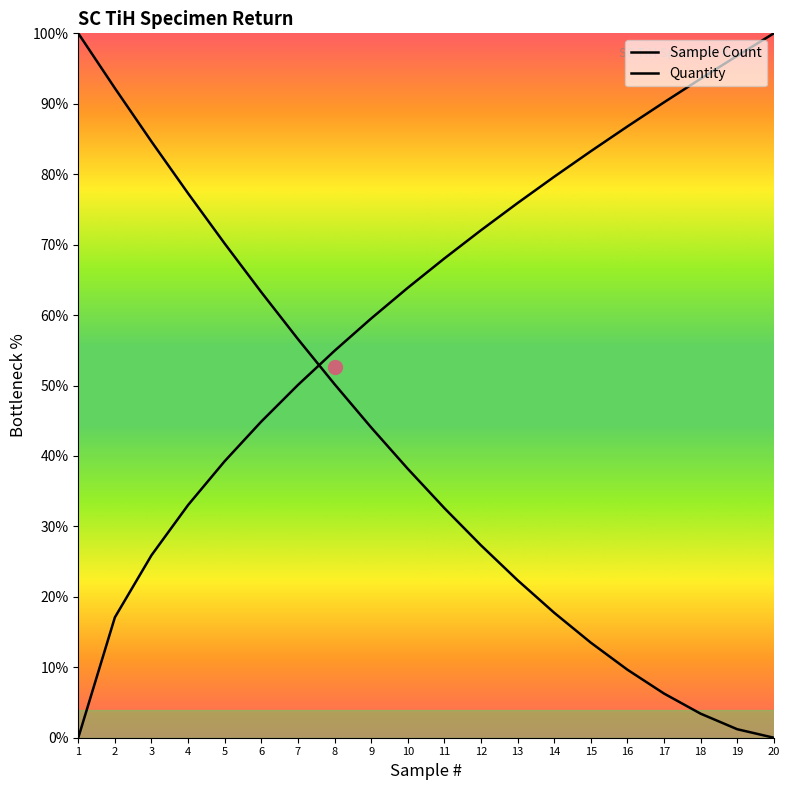

Which series has the largest total across all categories?

Quantity